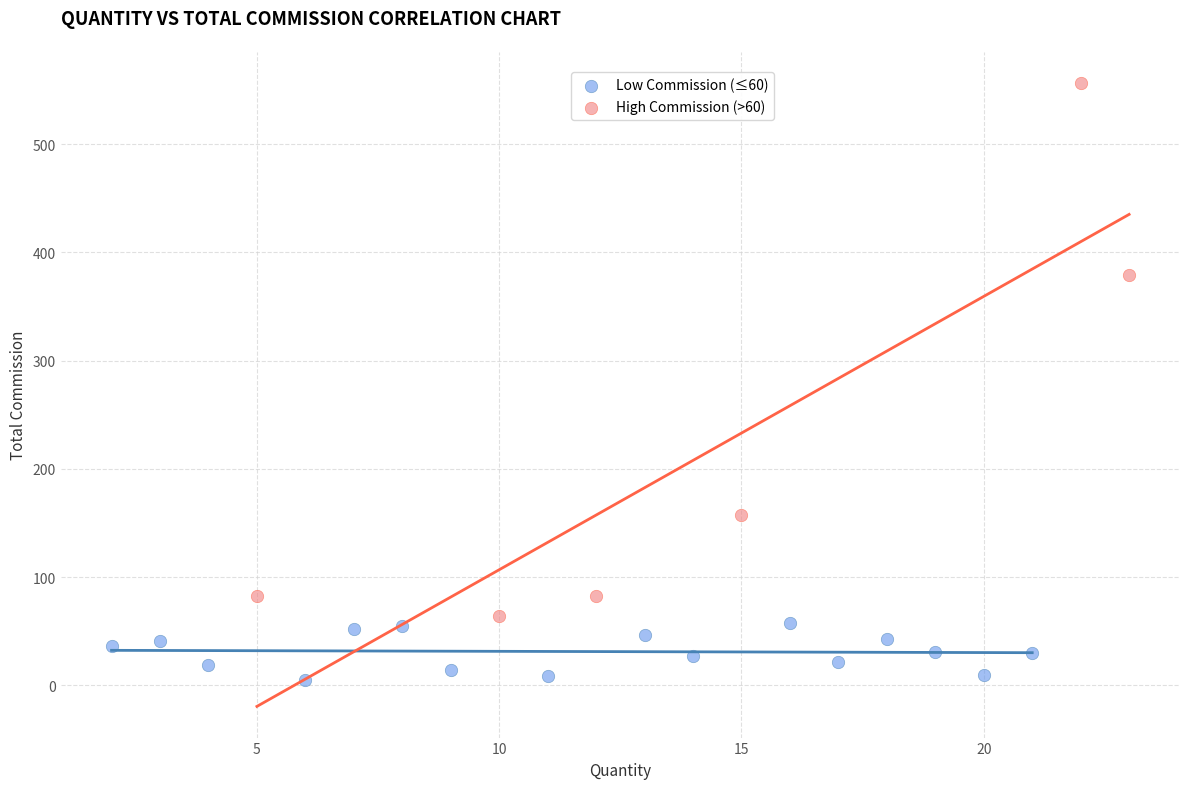

Which series has the widest spread of Y values?

High Commission (>60)